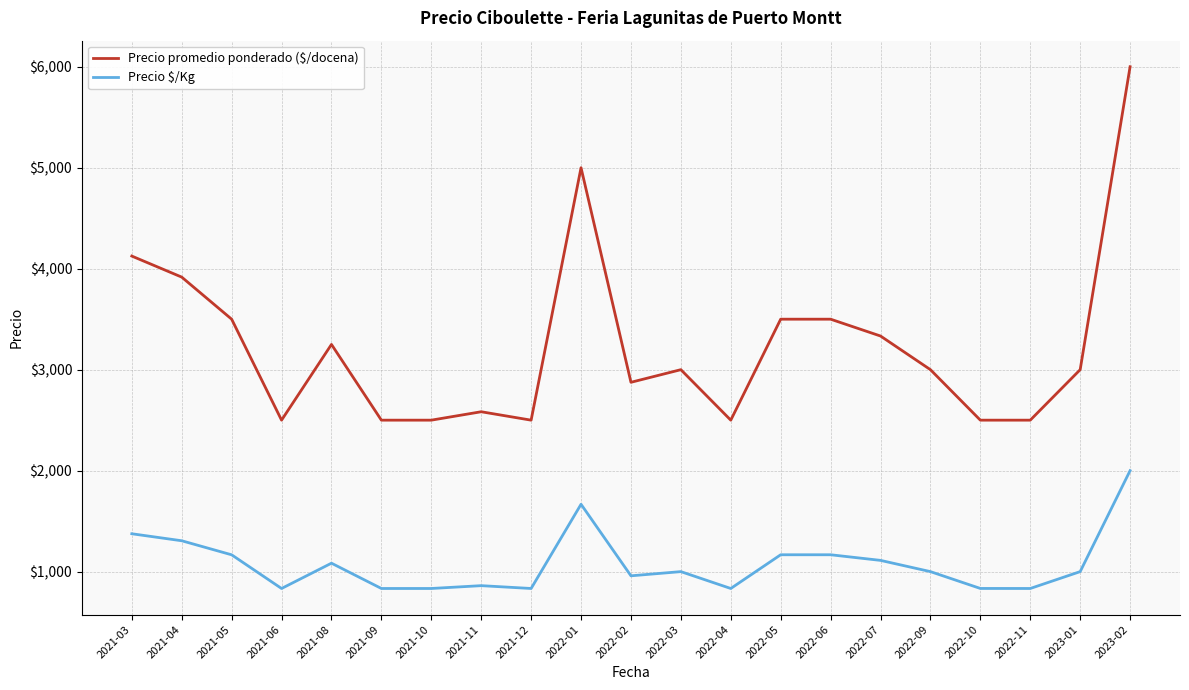

What is the difference between the highest and lowest values at 2022-06?

2333.0